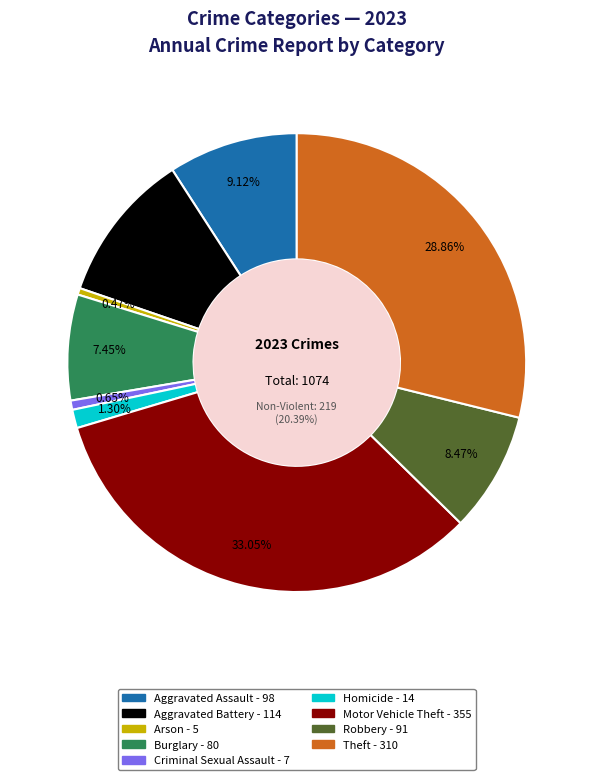

To the nearest percent, what portion does Criminal Sexual Assault represent?

1%